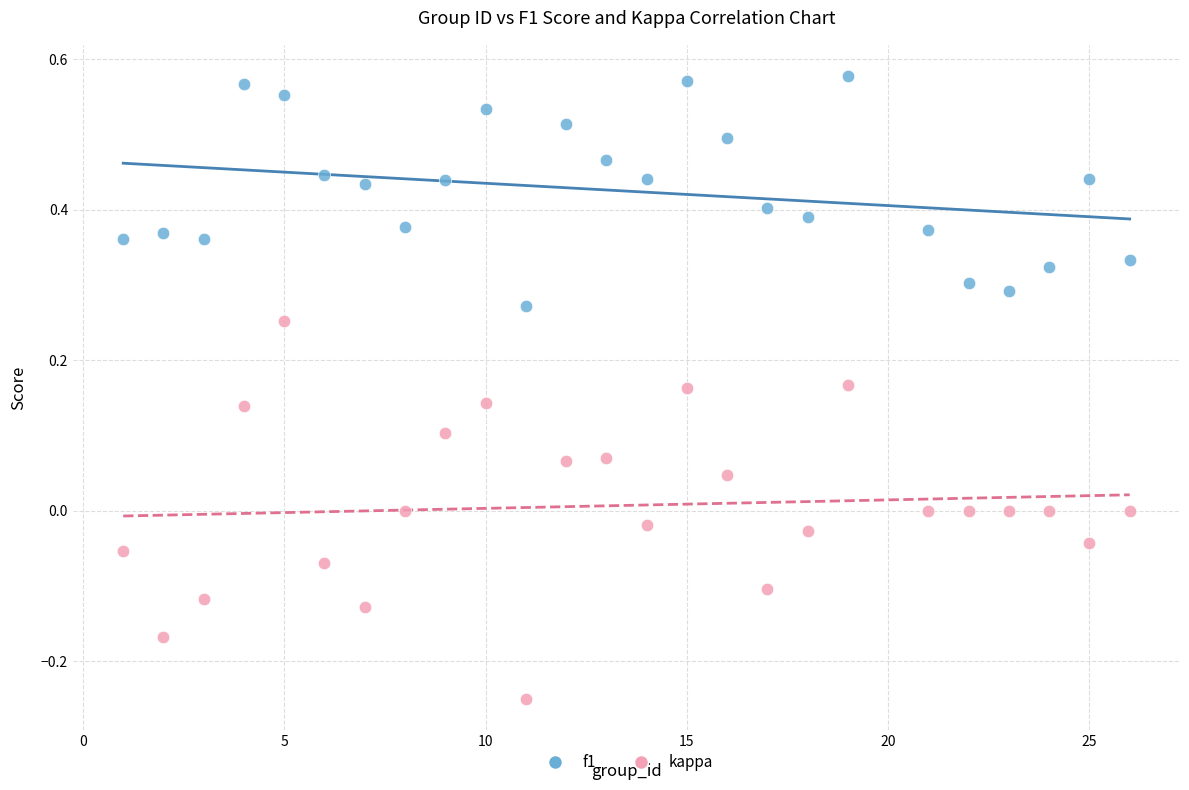

Which series has the widest spread of Y values?

kappa